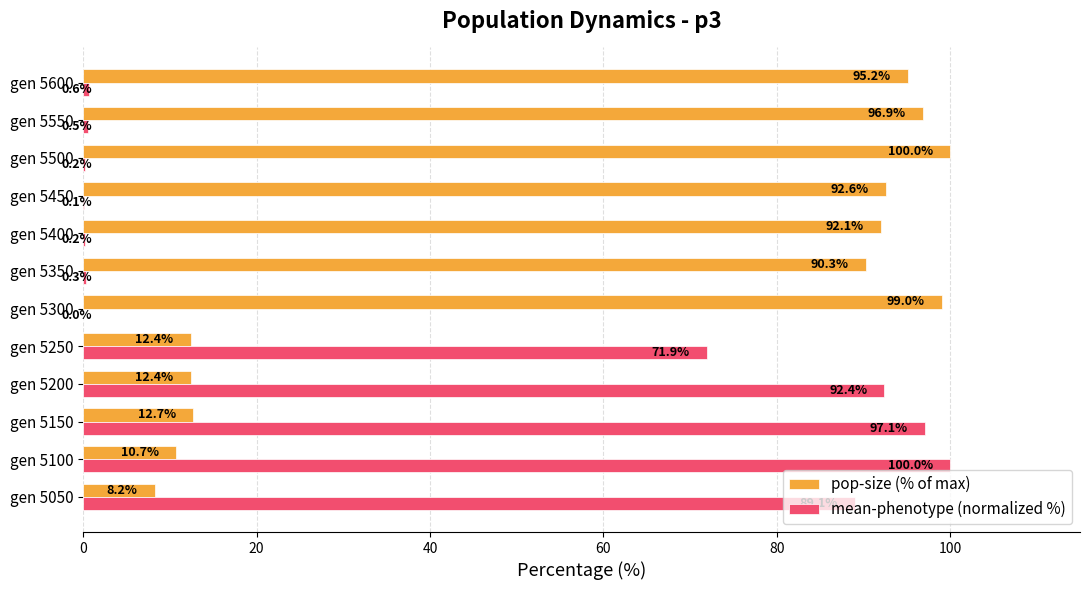

Which series changed the most between gen 5050 and gen 5300?

pop-size (% of max)